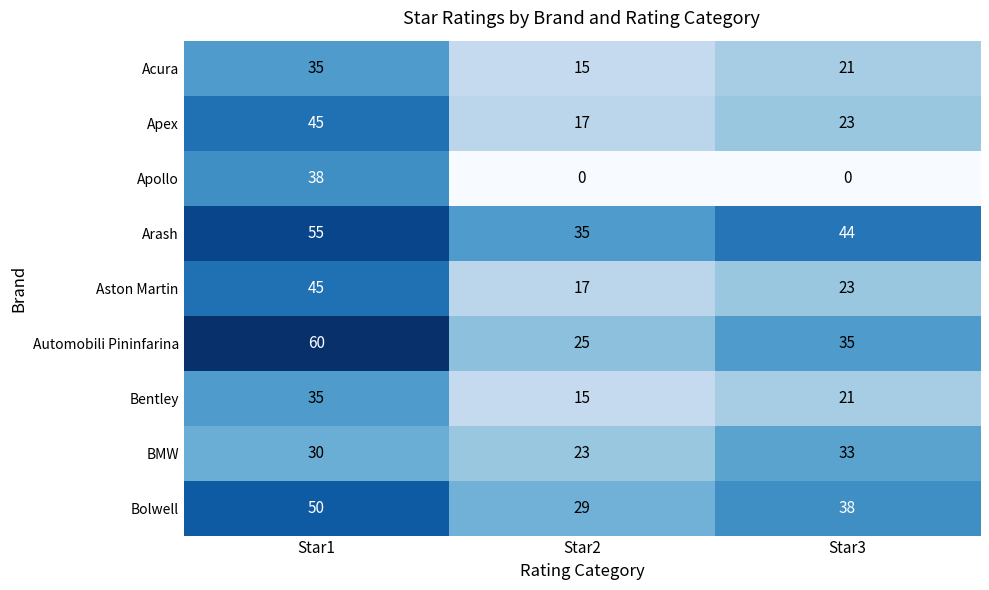

Reading left to right, transcribe all the data shown in this chart.

Acura: 35	15	21
Apex: 45	17	23
Apollo: 38	0	0
Arash: 55	35	44
Aston Martin: 45	17	23
Automobili Pininfarina: 60	25	35
Bentley: 35	15	21
BMW: 30	23	33
Bolwell: 50	29	38